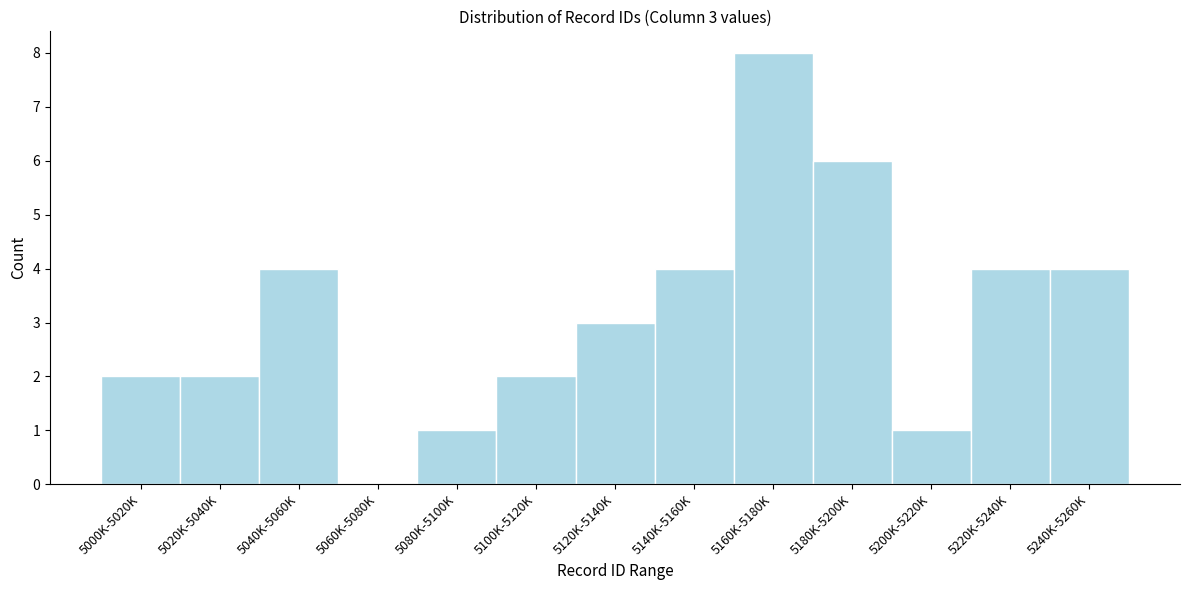

Reading right to left, list all the values displayed in this chart.

5240K-5260K=4	5220K-5240K=4	5200K-5220K=1	5180K-5200K=6	5160K-5180K=8	5140K-5160K=4	5120K-5140K=3	5100K-5120K=2	5080K-5100K=1	5060K-5080K=0	5040K-5060K=4	5020K-5040K=2	5000K-5020K=2